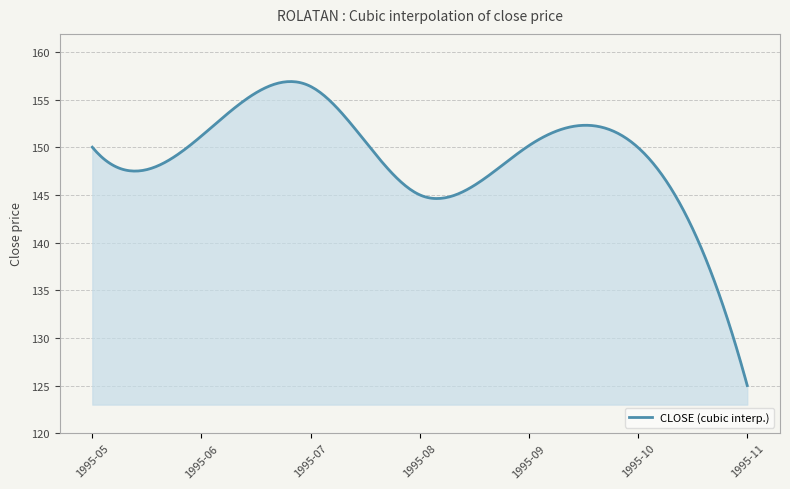

What is the smallest value displayed?

125.0